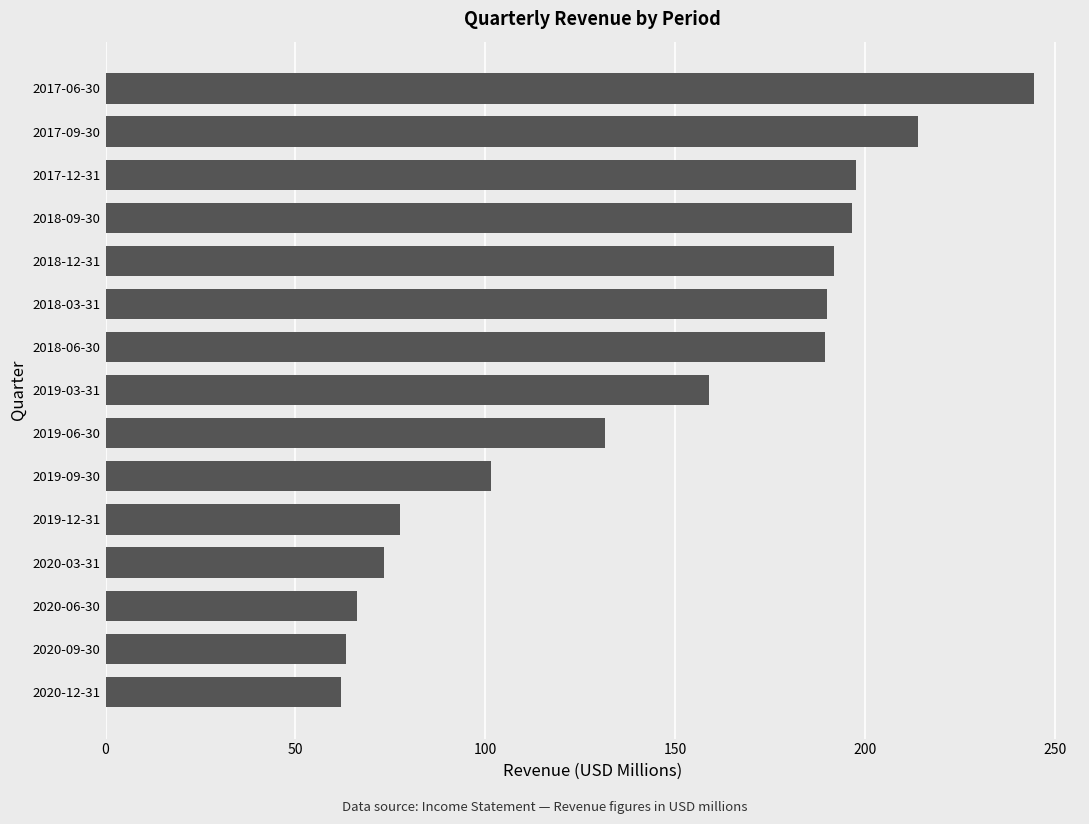

True or false: the data shows 351.5 at 2017-06-30.

False